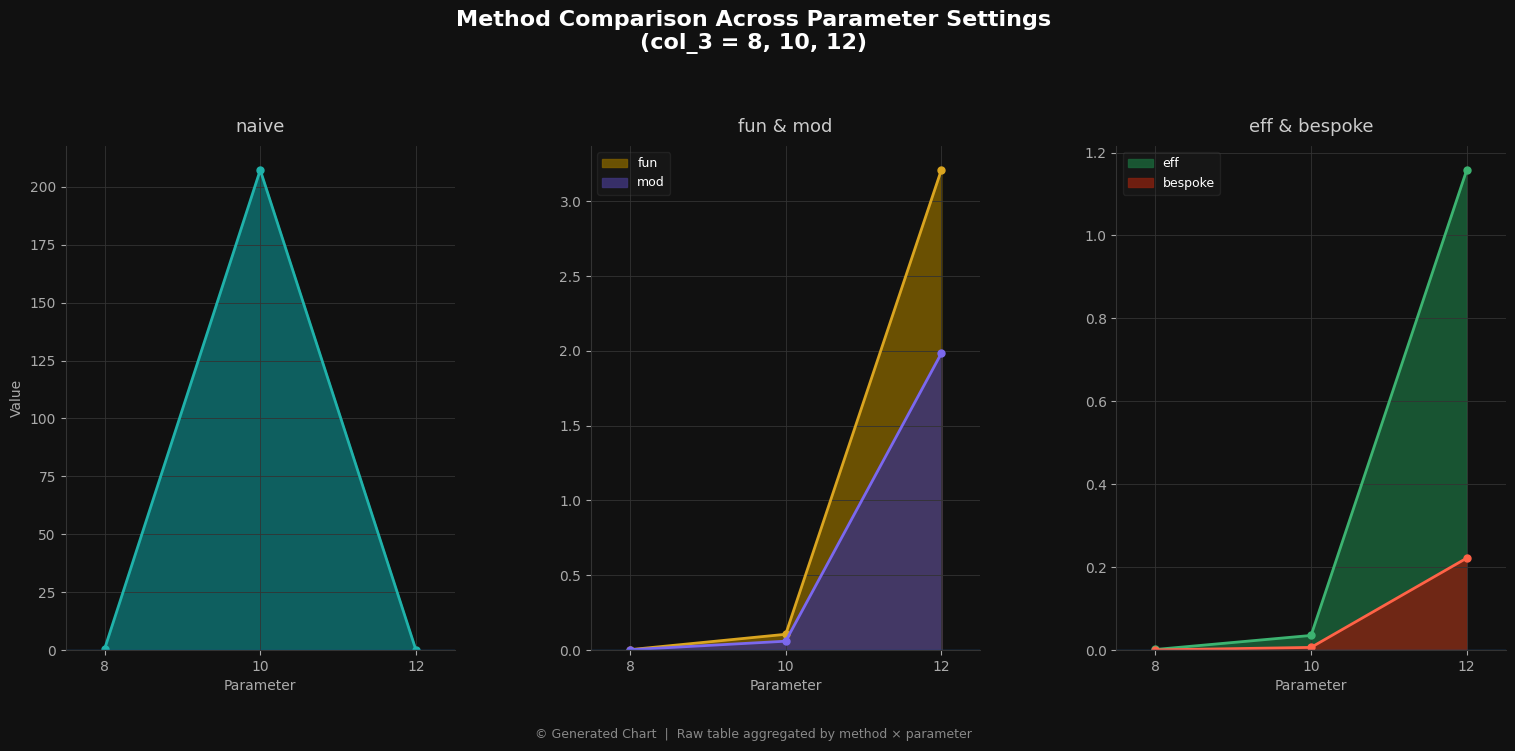

The value of bespoke at 10 is 0.0. True or false?

True